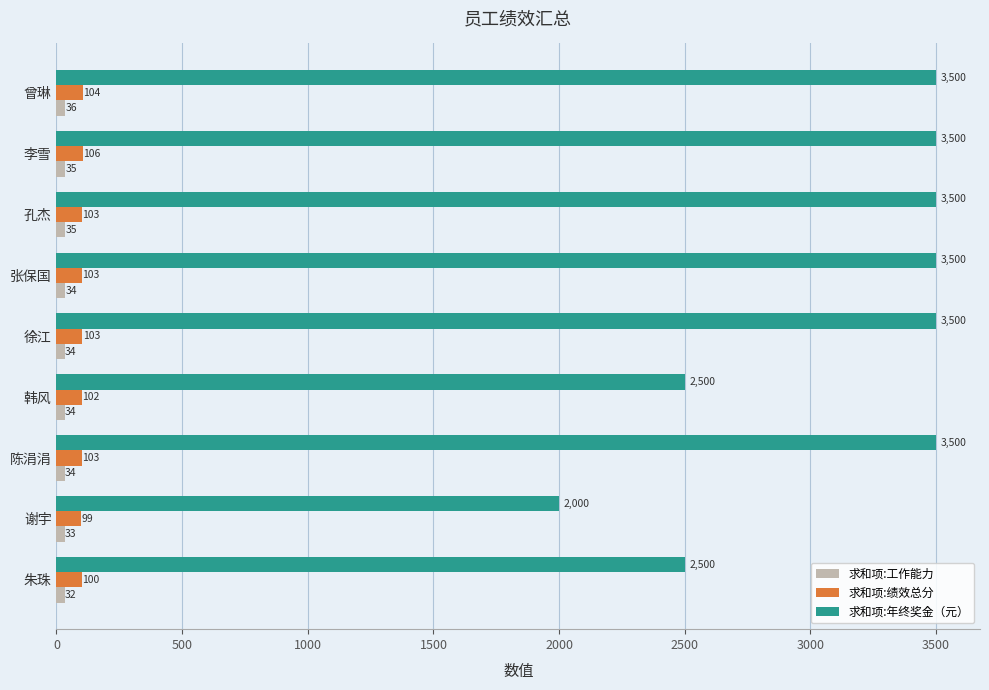

What is the maximum value shown in the chart?

3500.0